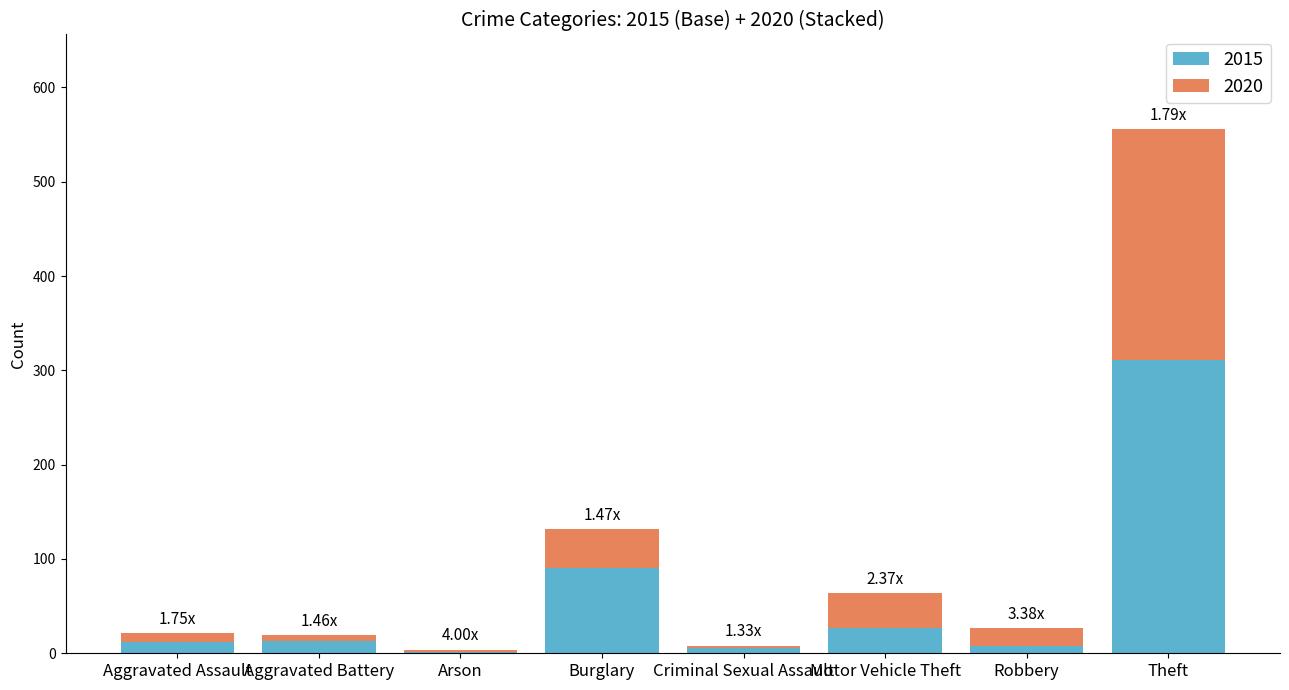

At which category is the sum across all series the highest?

Theft